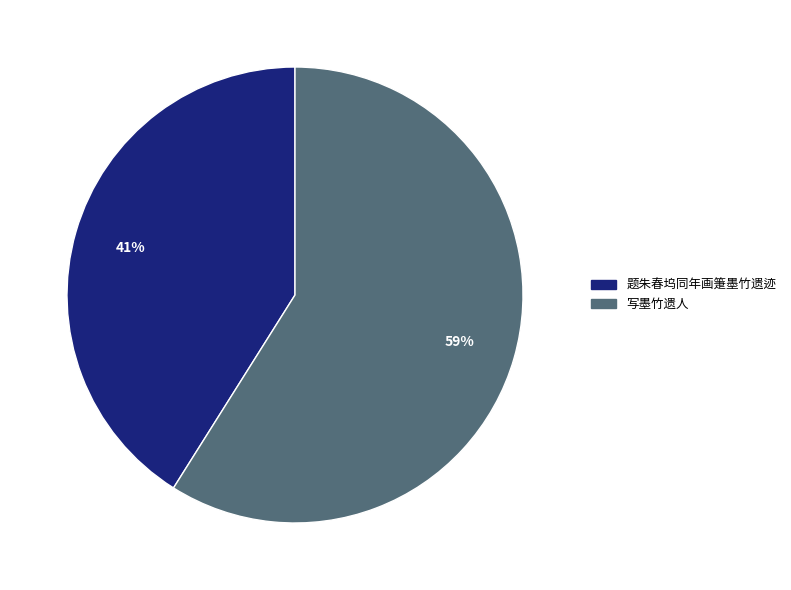

Which slice is the largest?

写墨竹遗人